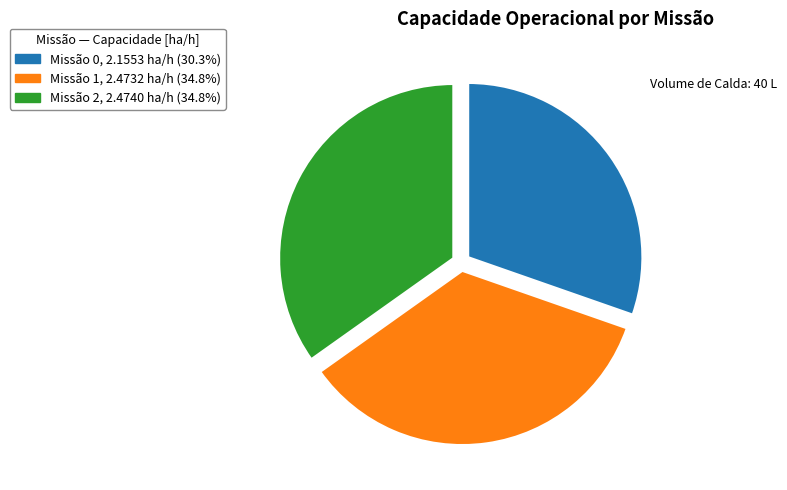

Is there a majority slice in this chart?

No